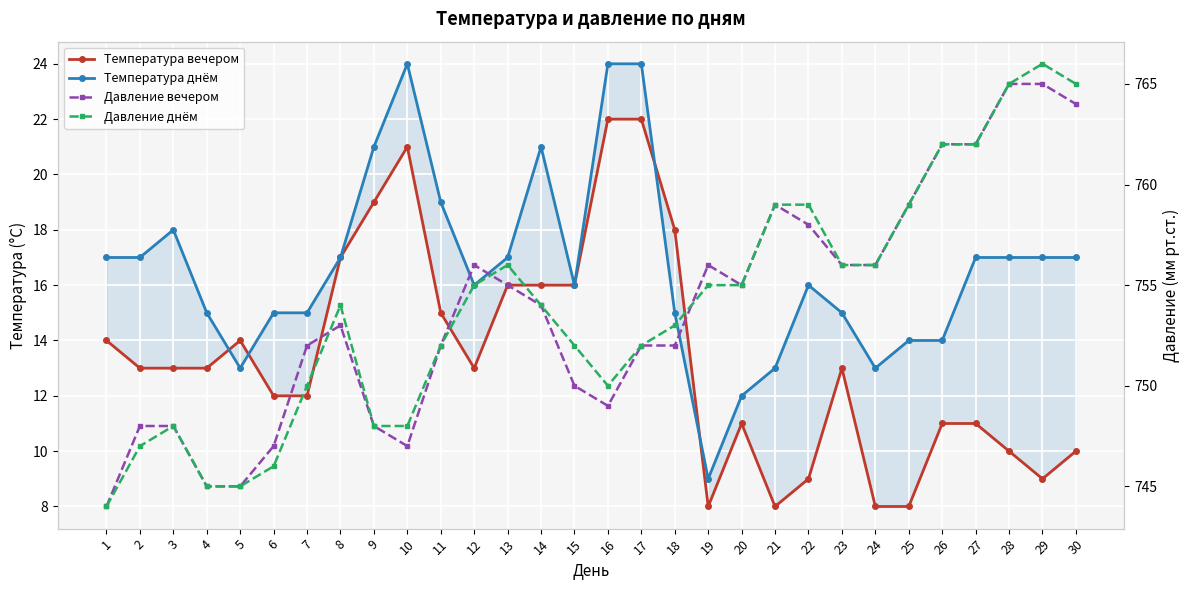

How many data points in Давление вечером are less than 754?

15